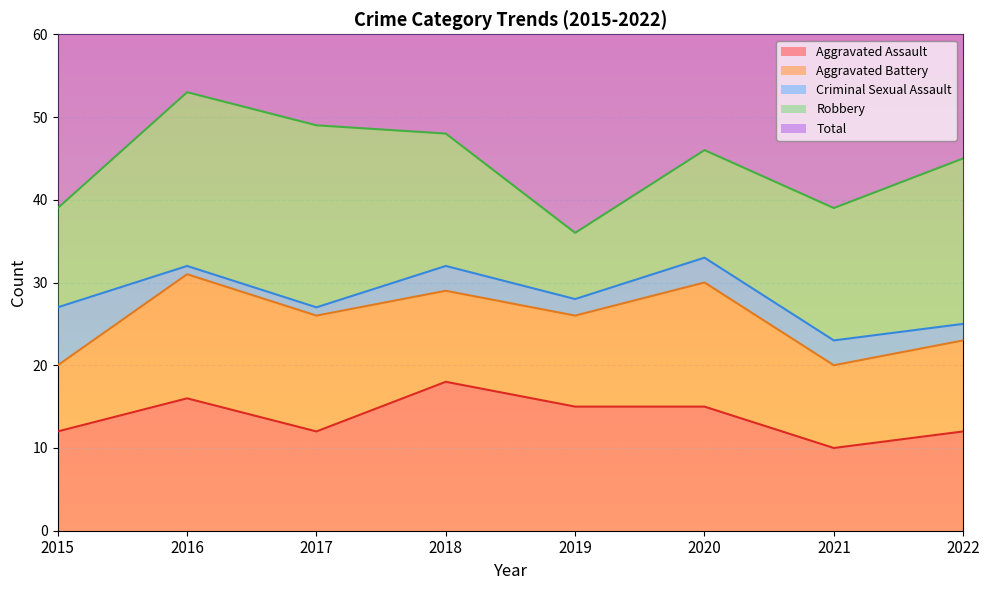

What is the minimum value shown in the chart?

1